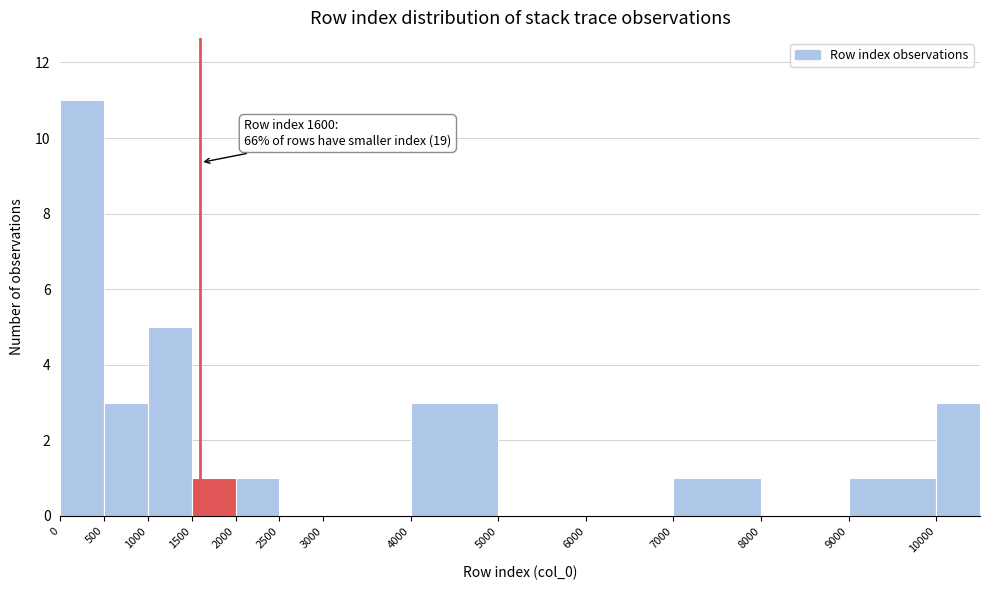

Which range on the x-axis has the tallest bar?

0 to 500